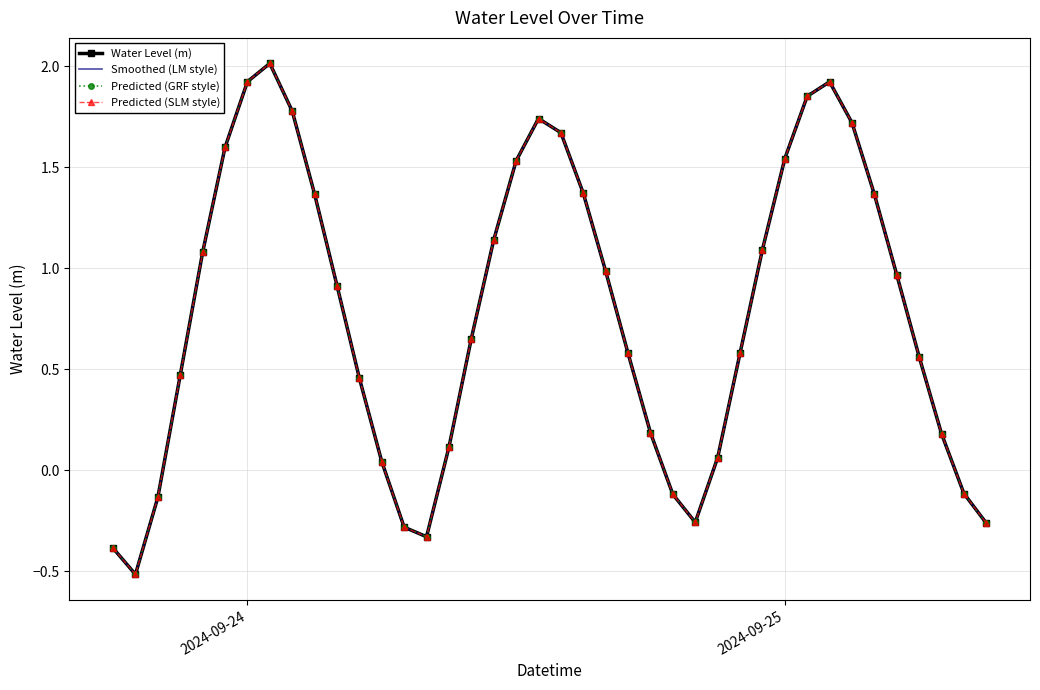

What is the average value of the Predicted (GRF style) series?

0.8